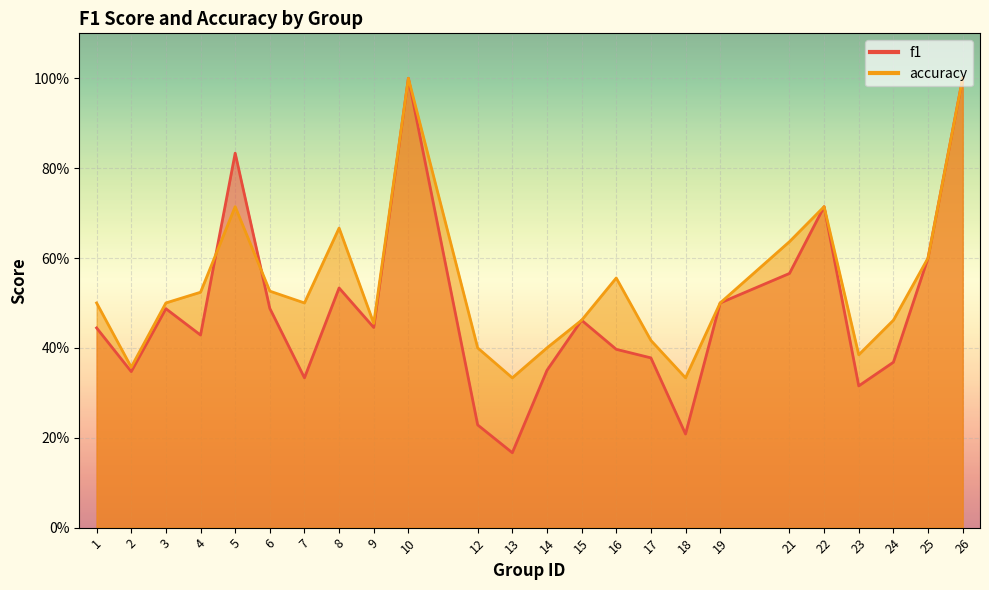

Rank the series at 13 from lowest to highest value.

f1, accuracy